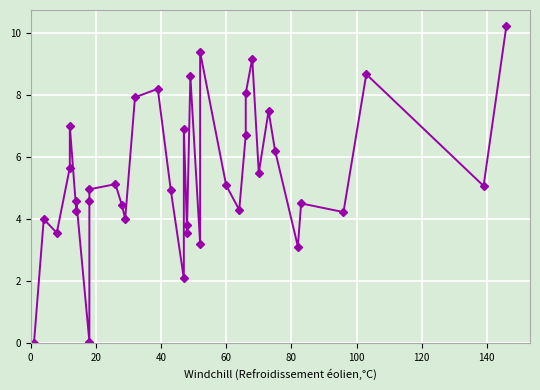

Reading right to left, list all the values displayed in this chart.

10.2	5.1	8.7	4.2	4.5	3.1	6.2	7.5	5.5	9.2	8.1	6.7	4.3	5.1	9.4	3.2	8.6	3.8	3.5	6.9	2.1	4.9	8.2	7.9	4.0	4.4	5.1	5.0	4.6	0.1	4.6	4.2	7.0	5.7	3.6	4.0	0.0